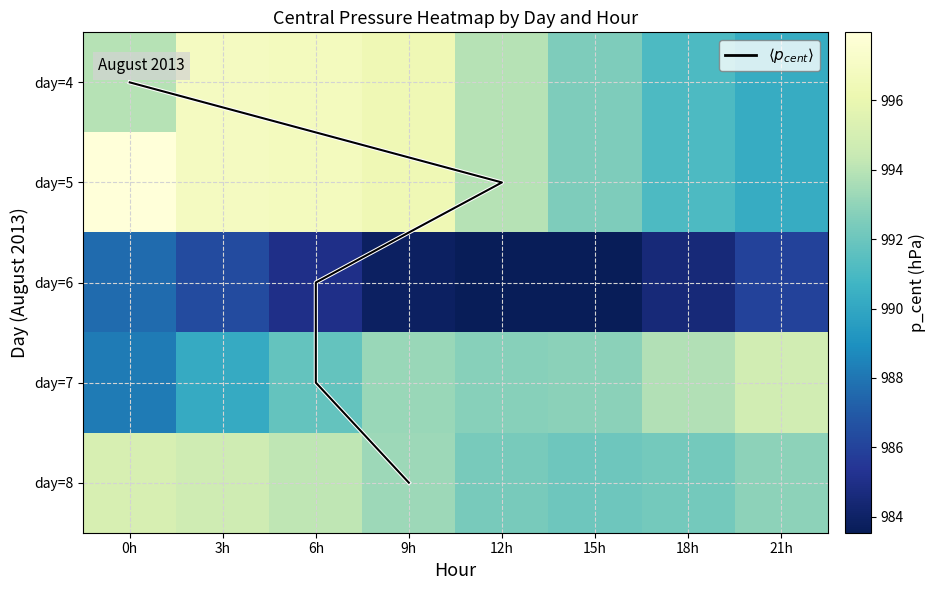

What is the difference between the maximum and minimum values in the 8 series?

3.0